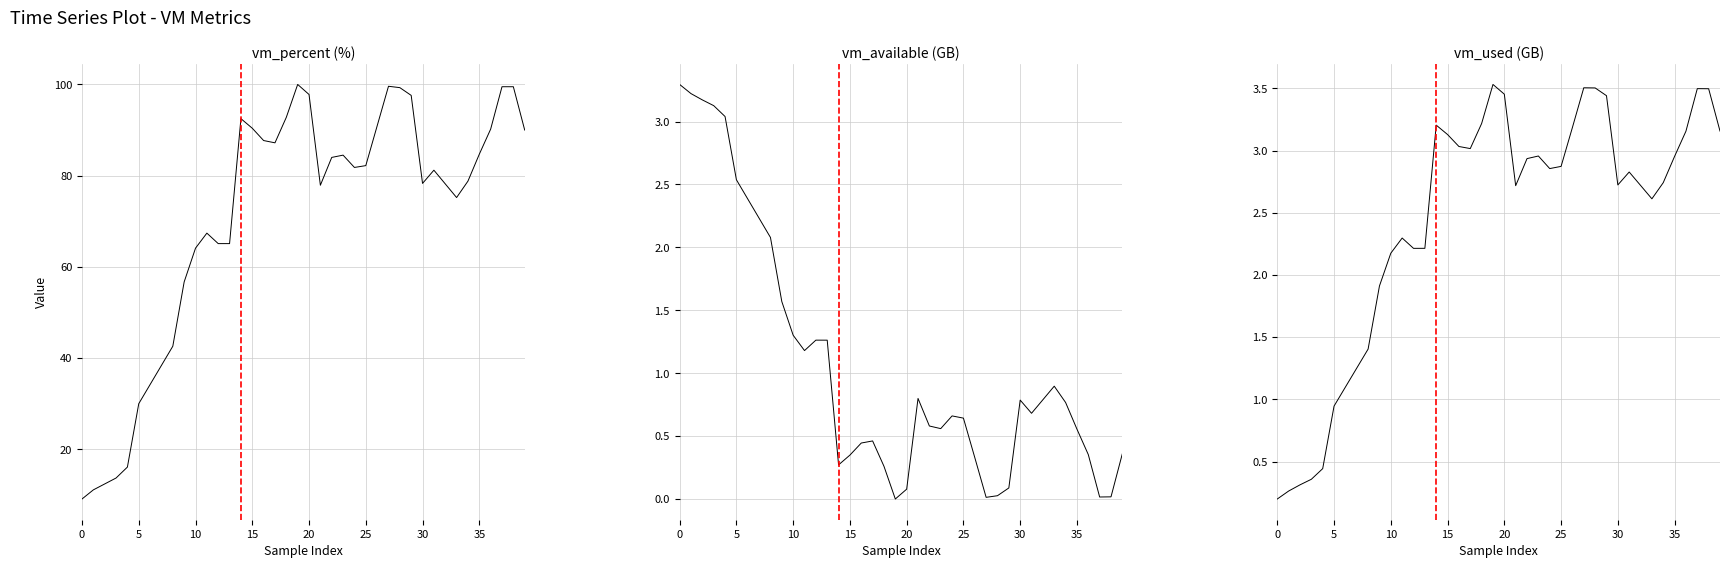

What is the total value across all series at 37?

103.0